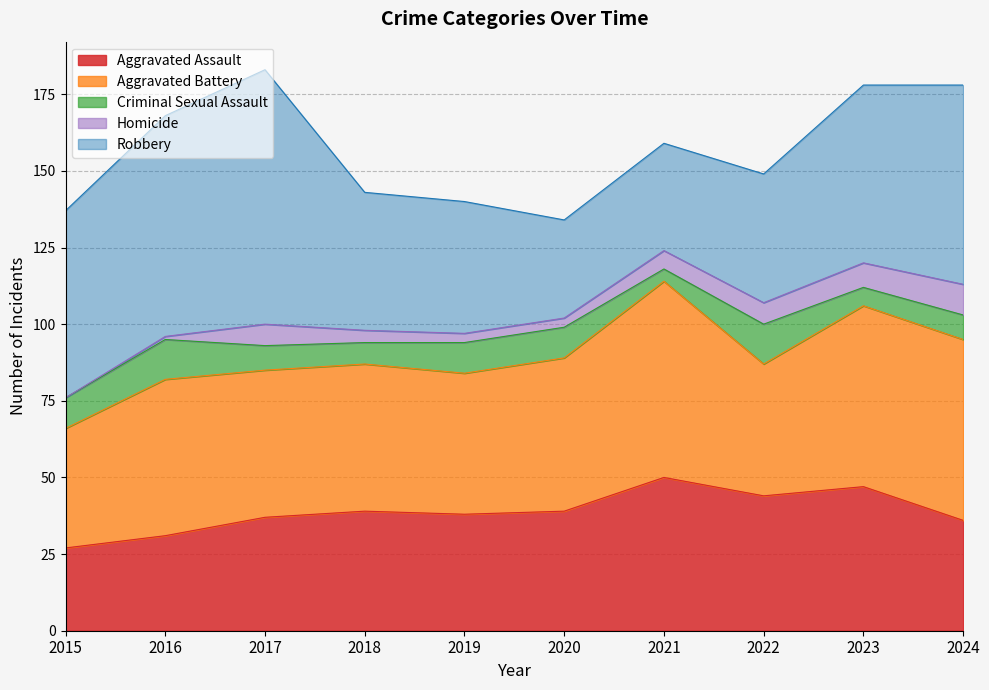

Rank the categories by Aggravated Battery value from lowest to highest.

2015, 2022, 2019, 2017, 2018, 2020, 2016, 2023, 2024, 2021